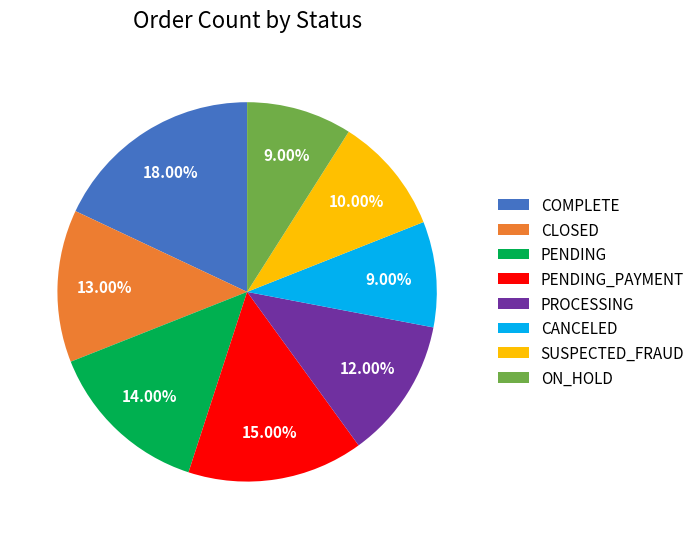

To the nearest percent, what is the difference between the SUSPECTED_FRAUD and PENDING_PAYMENT slice percentages?

5%